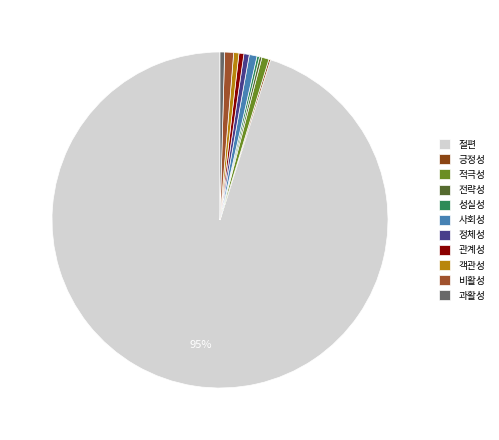

What is the change in value from 전략성 to 과활성?

+0.2